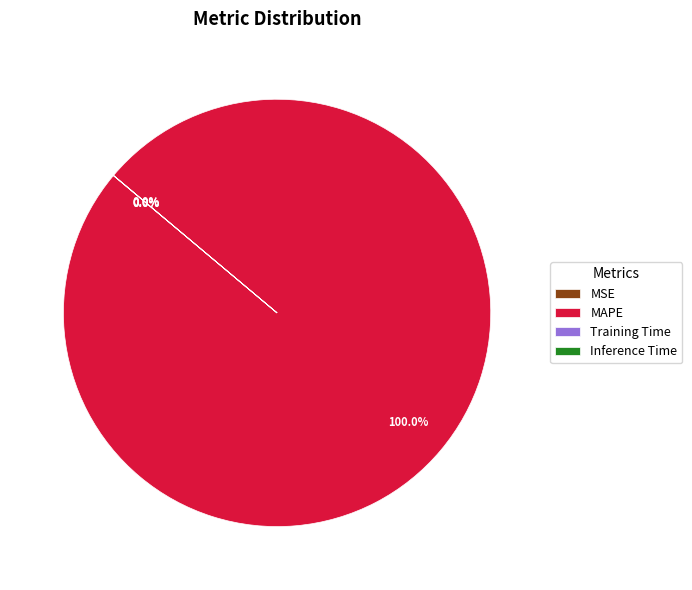

Which category has the biggest portion of the pie?

MAPE